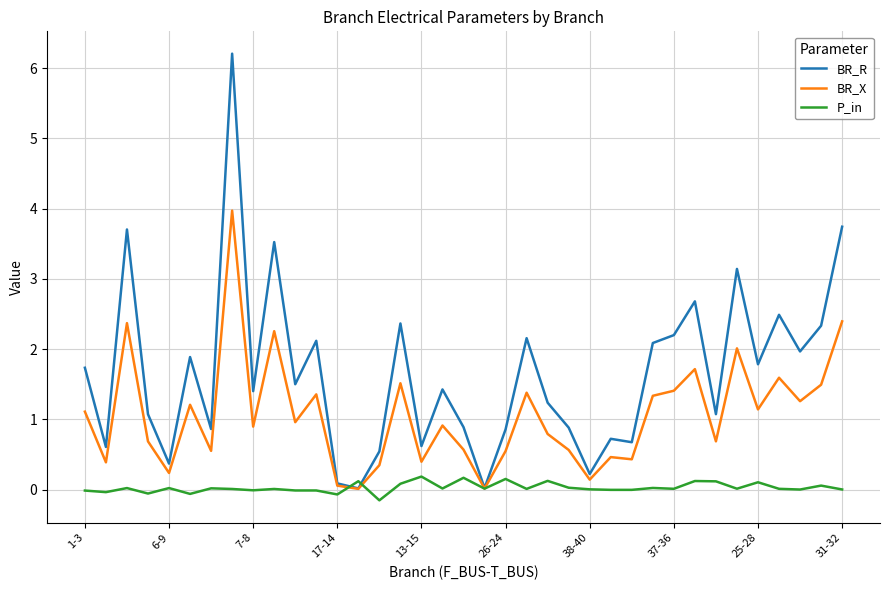

Which series has the largest total across all categories?

BR_R